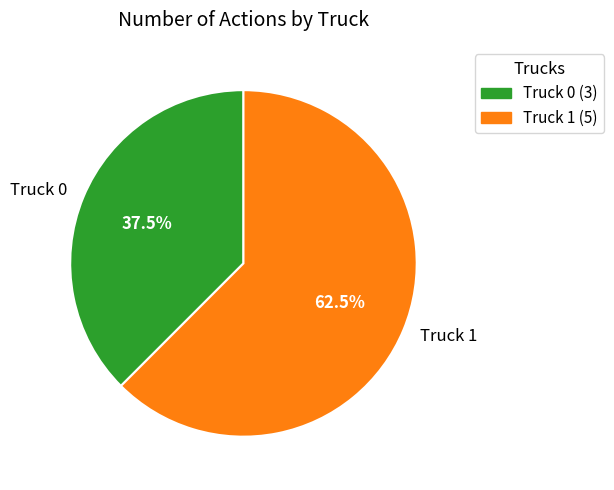

To the nearest percent, what is the average slice percentage?

50%